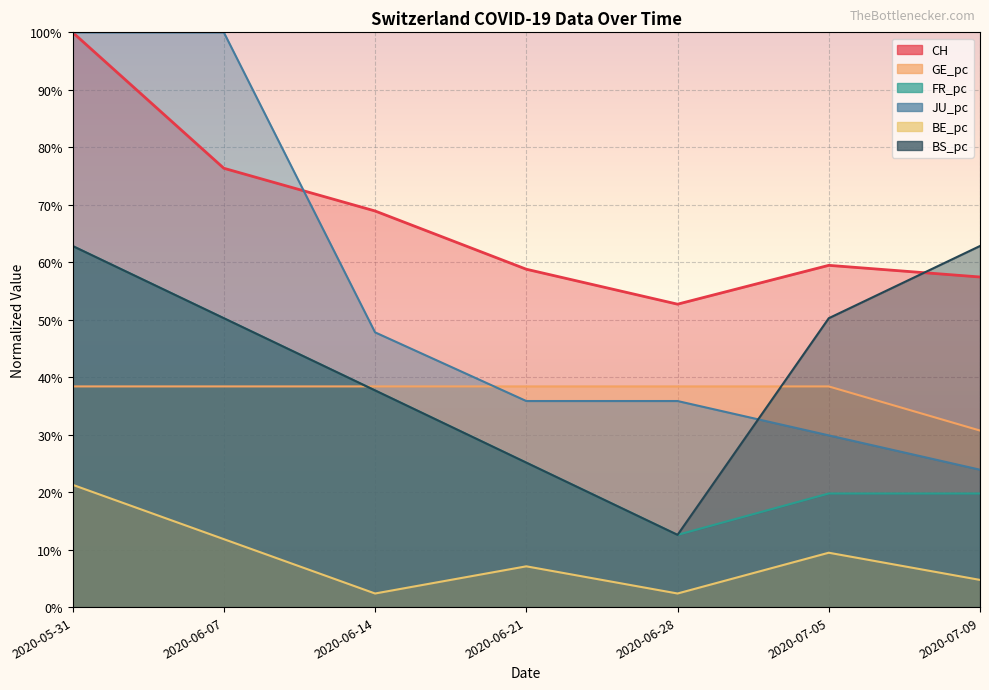

True or false: CH and GE_pc intersect in this chart.

False